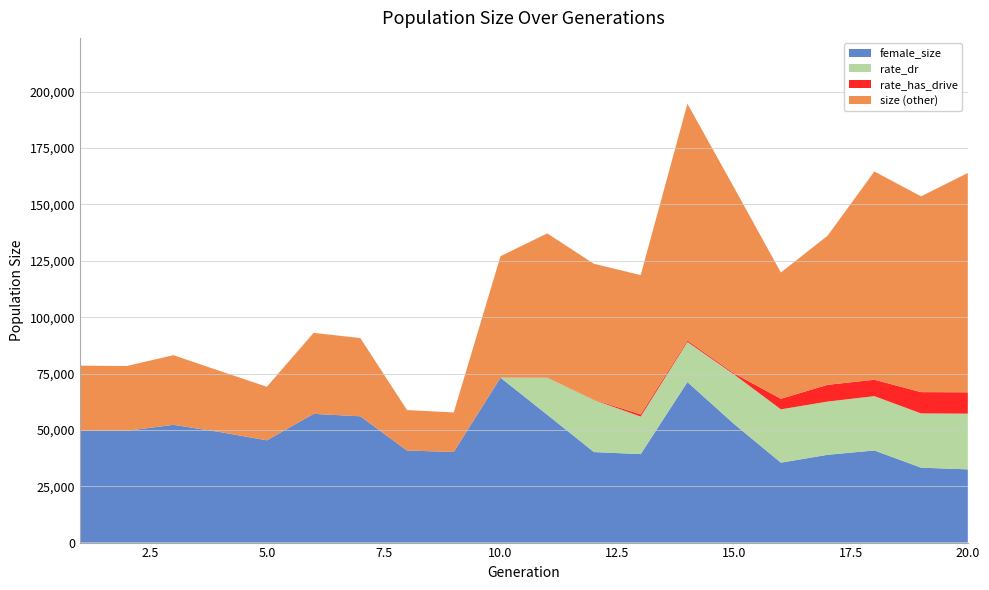

Reading right to left, extract all data points from this chart.

size: 20=163975.0	19=153612.0	18=164644.0	17=136150.0	16=119826.0	15=157426.0	14=194697.0	13=118671.0	12=123682.0	11=137169.0	10=127057.0	9=57740.0	8=58794.0	7=90747.0	6=93034.0	5=69120.0	4=76104.0	3=83146.0	2=78322.0	1=78490.0
female_size: 20=32484.0	19=33236.0	18=40864.0	17=38947.0	16=35459.0	15=52577.0	14=71222.0	13=39242.0	12=40158.0	11=56720.0	10=73159.0	9=40216.0	8=40837.0	7=56027.0	6=57115.0	5=45364.0	4=49028.0	3=52240.0	2=49569.0	1=49524.0
rate_dr: 20=0.5	19=0.5	18=0.5	17=0.5	16=0.5	15=0.4	14=0.4	13=0.3	12=0.5	11=0.3	10=0.0	9=0.0	8=0.0	7=0.0	6=0.0	5=0.0	4=0.0	3=0.0	2=0.0	1=0.0
rate_has_drive: 20=0.7	19=0.7	18=0.6	17=0.6	16=0.6	15=0.4	14=0.4	13=0.4	12=0.5	11=0.3	10=0.0	9=0.0	8=0.0	7=0.0	6=0.0	5=0.0	4=0.0	3=0.0	2=0.0	1=0.0